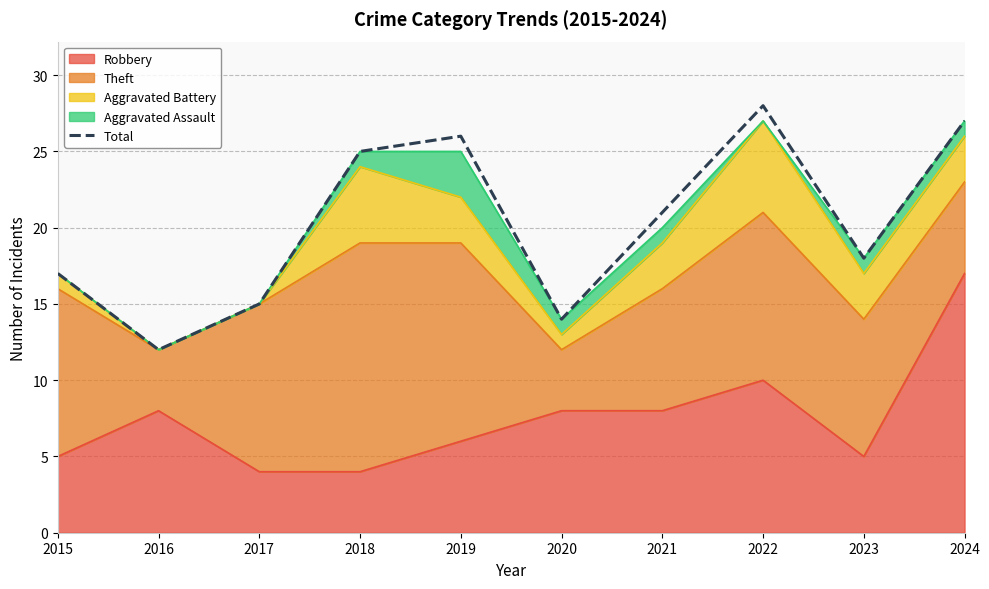

What is the greatest value displayed?

28